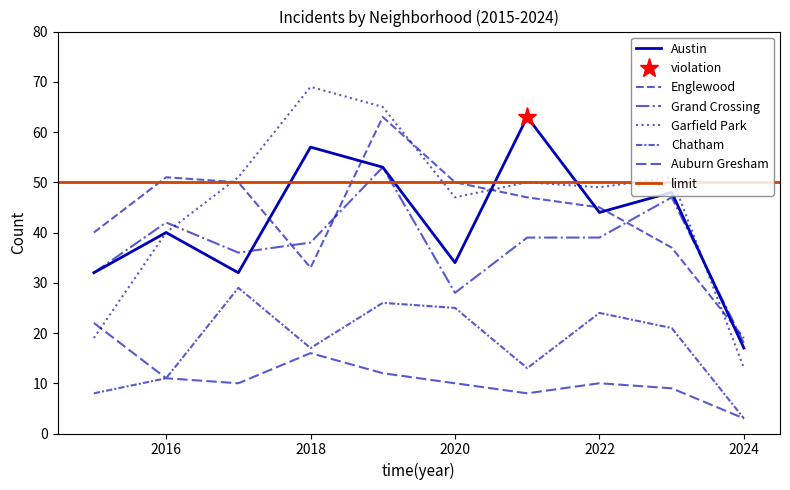

At which category does Auburn Gresham reach its first local valley?

2017